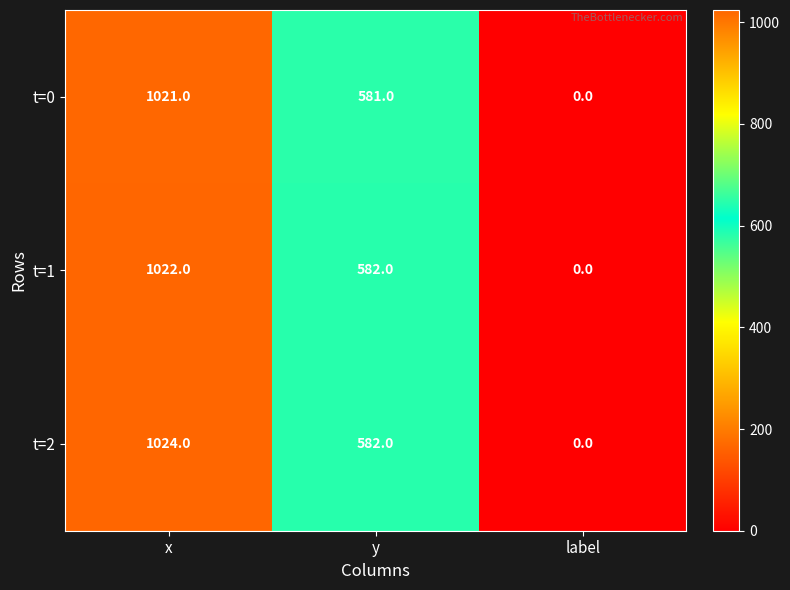

What is the sum of the t=1 values at y and label?

582